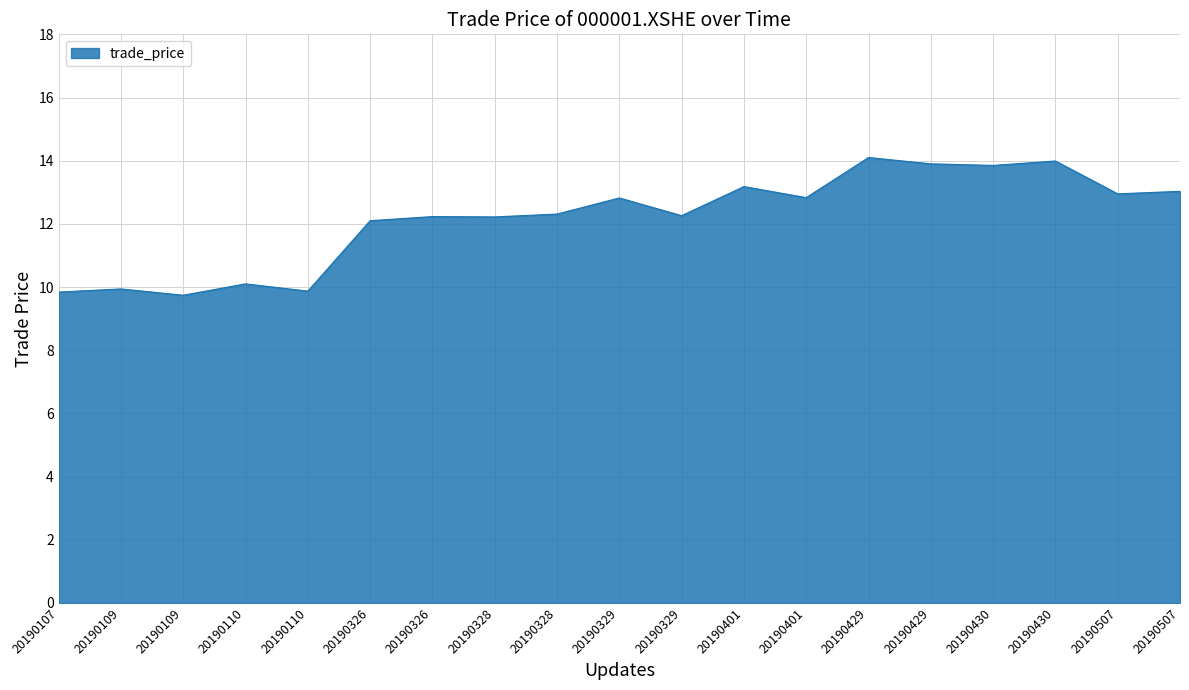

Rank the categories by value from lowest to highest.

20190109, 20190107, 20190110, 20190109, 20190110, 20190326, 20190328, 20190326, 20190329, 20190328, 20190329, 20190401, 20190507, 20190507, 20190401, 20190430, 20190429, 20190430, 20190429